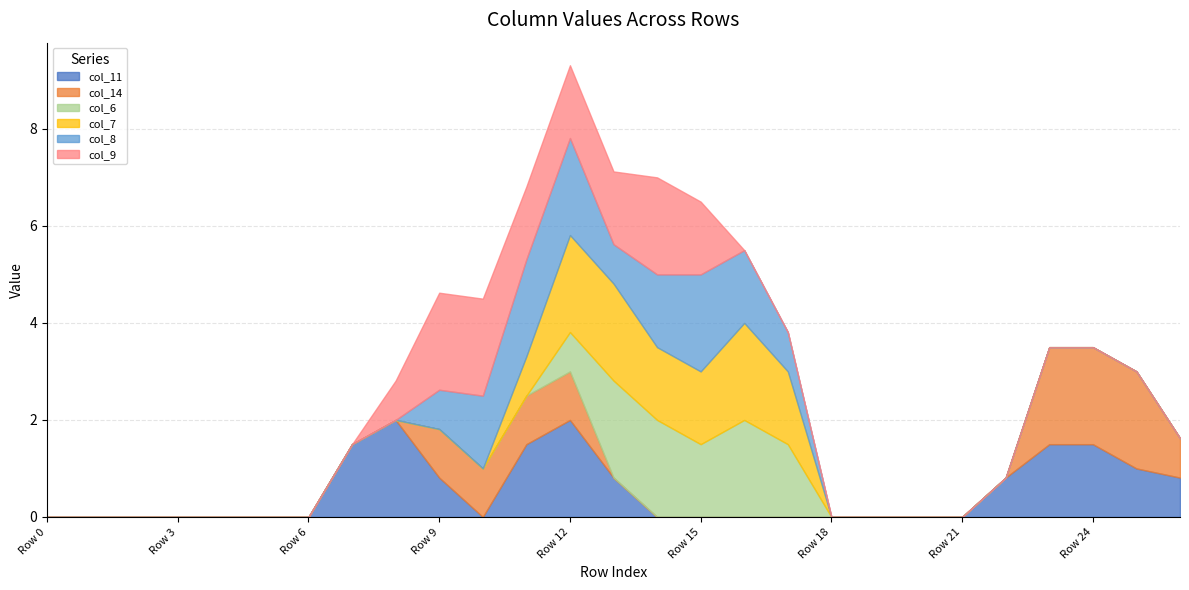

What is the sum of the col_11 values at Row 25 and Row 12?

3.0